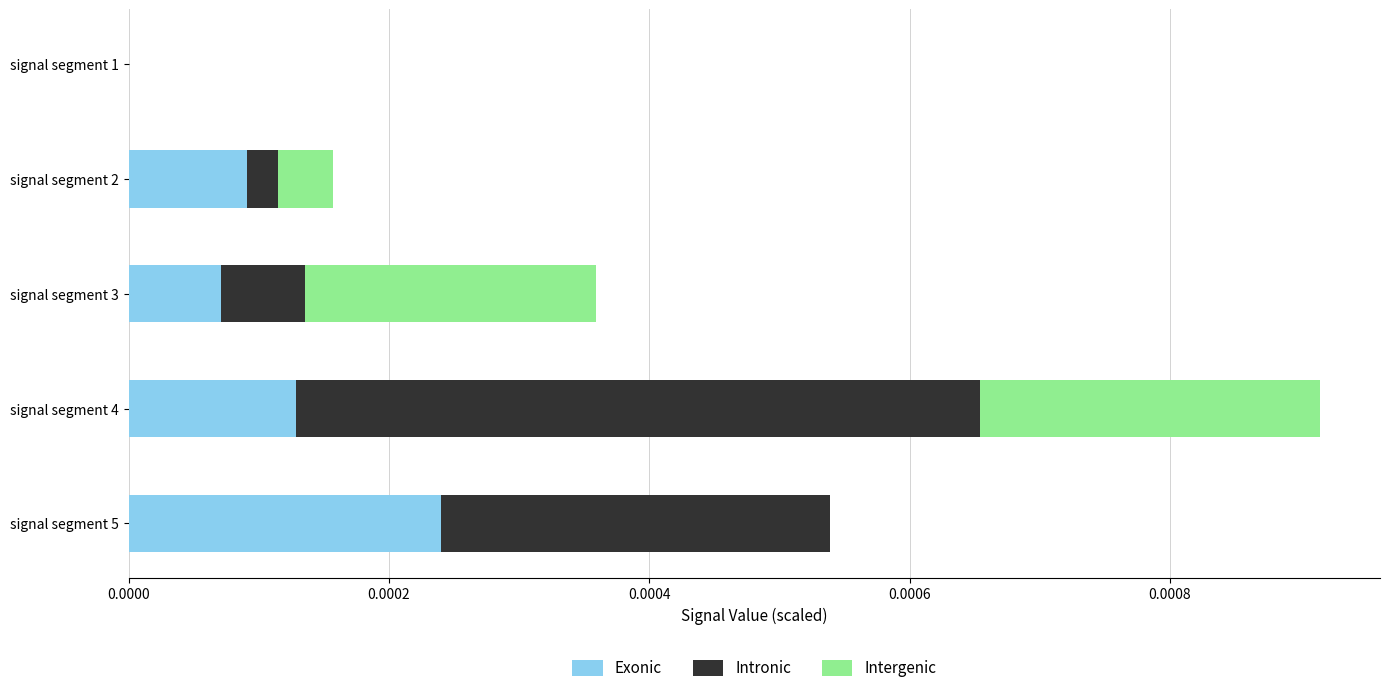

At which category is the sum across all series the highest?

signal segment 4